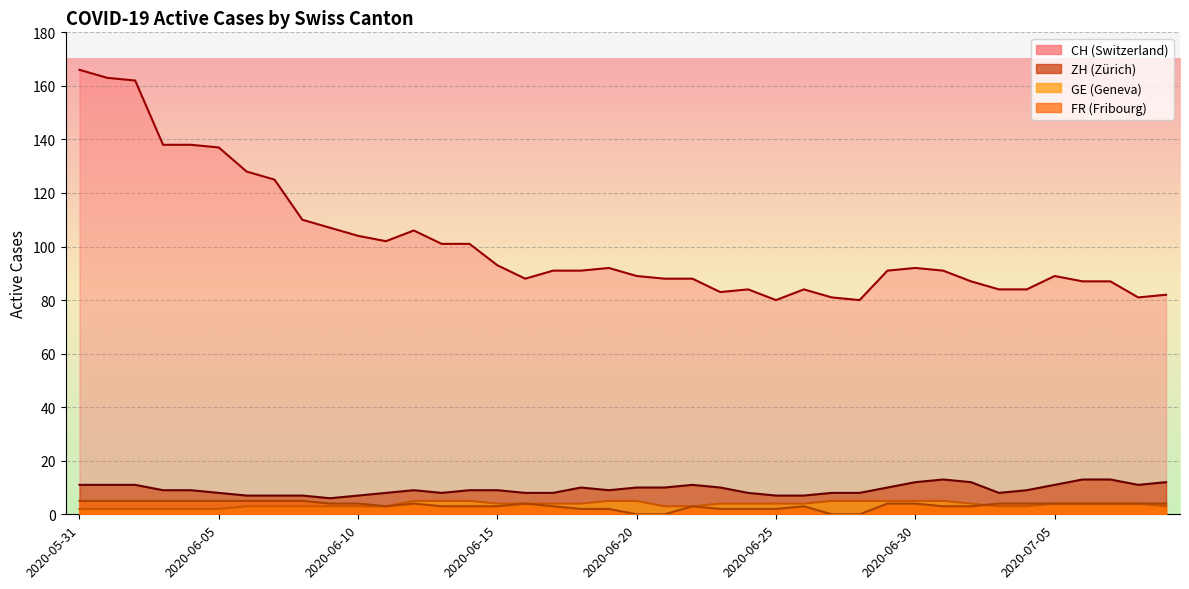

Does the chart display data point markers on the line(s)?

No